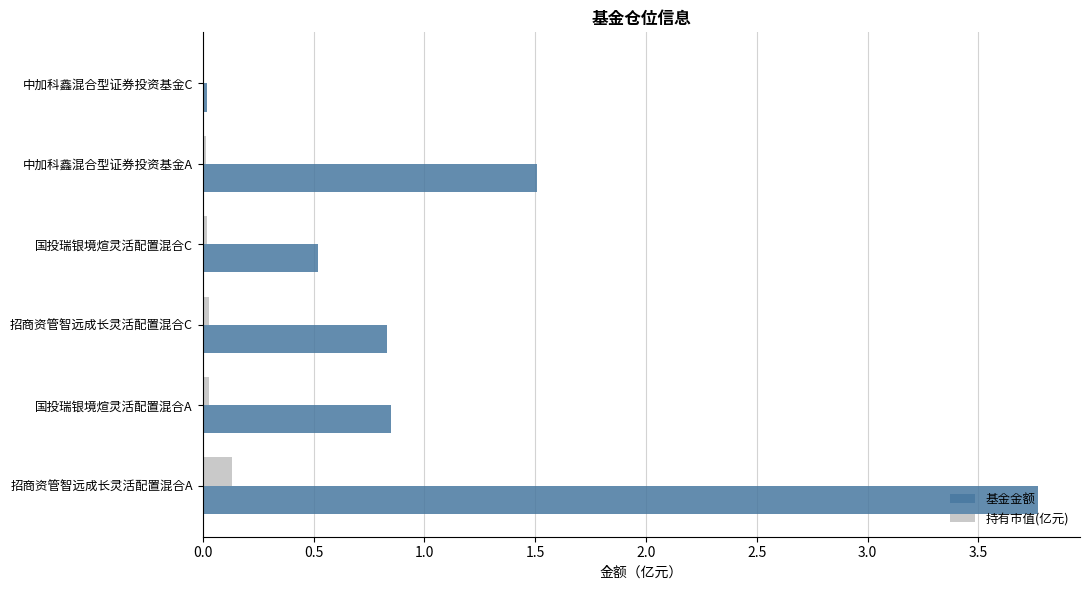

What is the sum of all 基金金额 values?

7.5